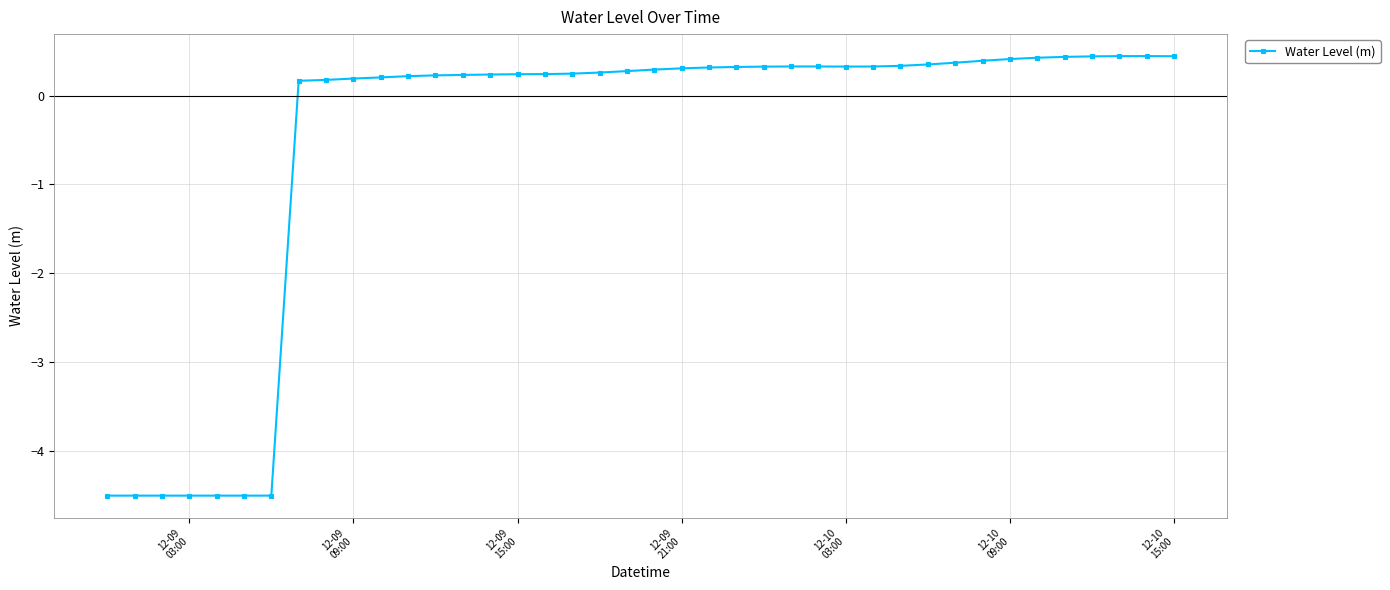

True or false: the data has more than 1 interior local peaks.

True